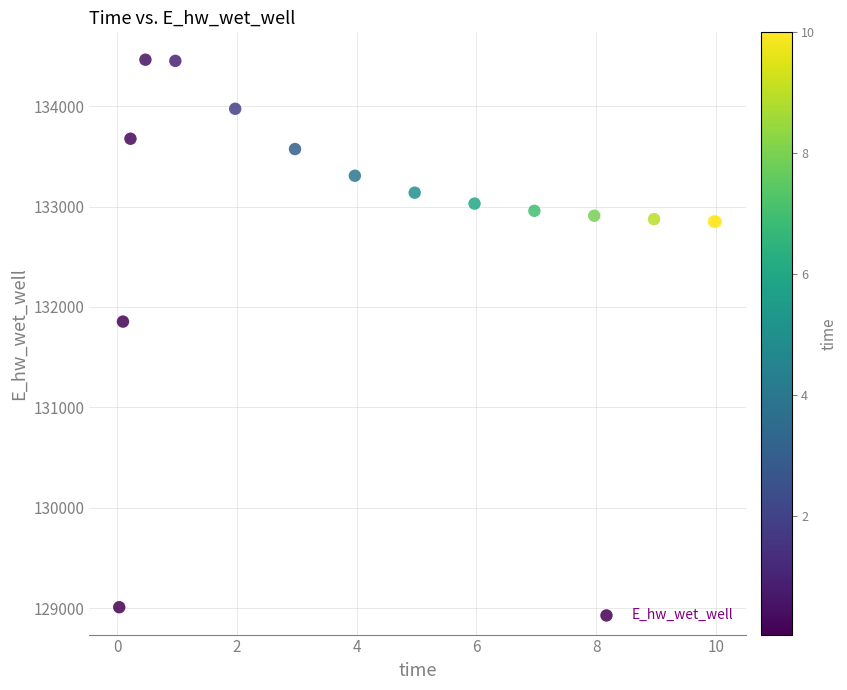

What Y value in the scatter plot is closest to 131735?

131853.7